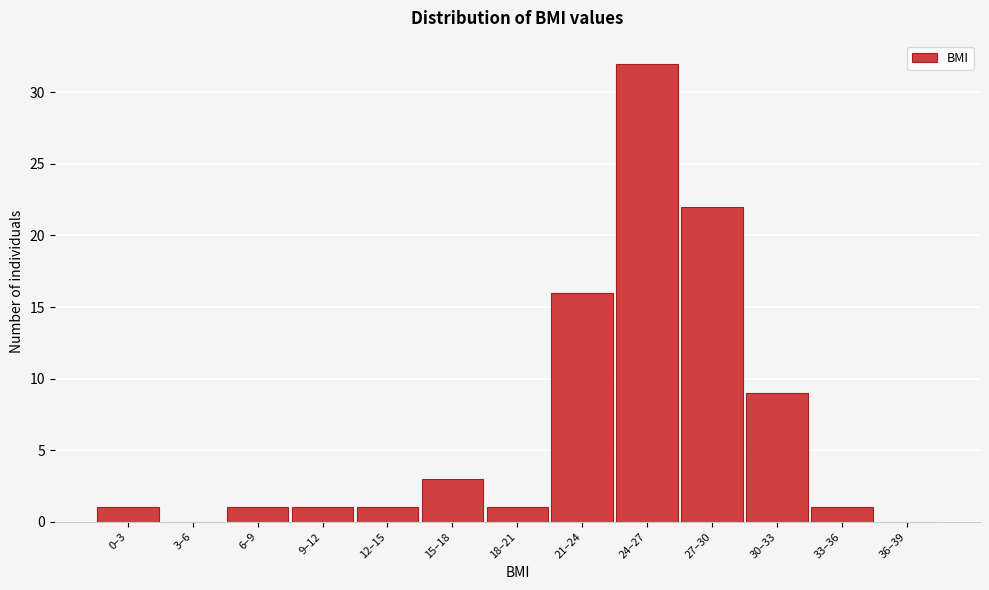

Reading right to left, what are all the values shown in this chart?

36–39=0	33–36=1	30–33=9	27–30=22	24–27=32	21–24=16	18–21=1	15–18=3	12–15=1	9–12=1	6–9=1	3–6=0	0–3=1